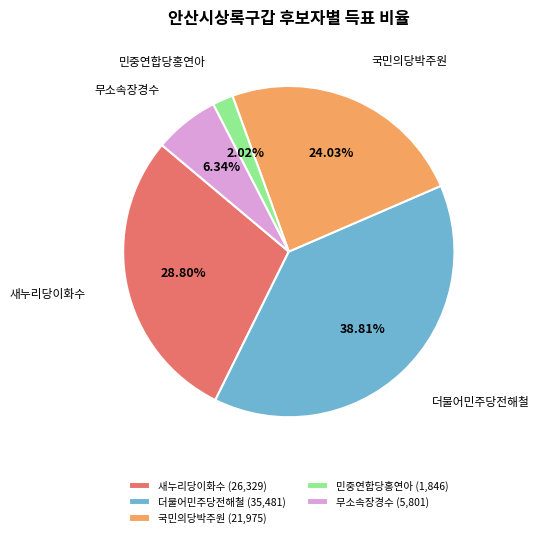

True or false: 민중연합당홍연아 accounts for 2% of the total.

True